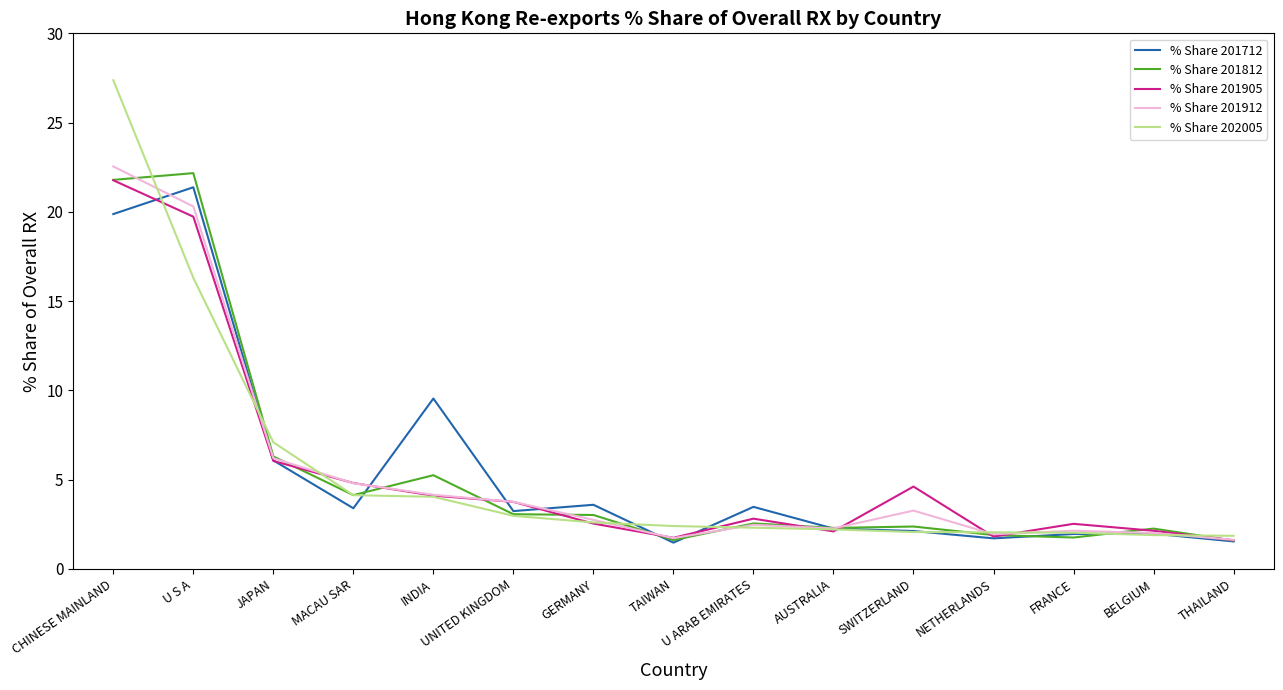

Read the % Share 201812 value at AUSTRALIA.

2.3